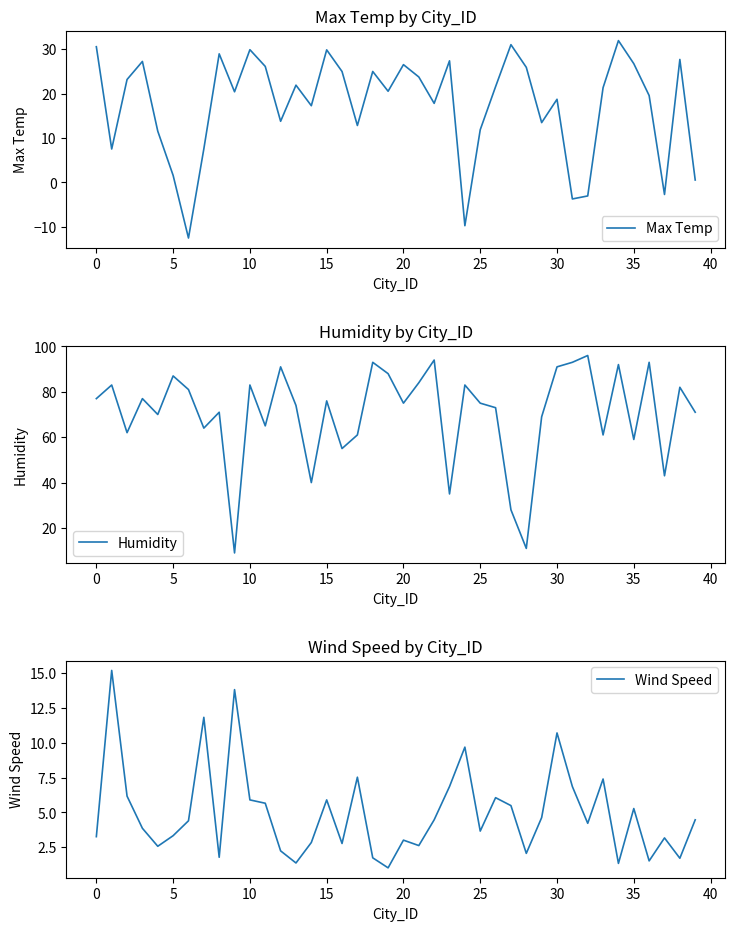

True or false: Wind Speed has a value of 0.8 at 28.

False